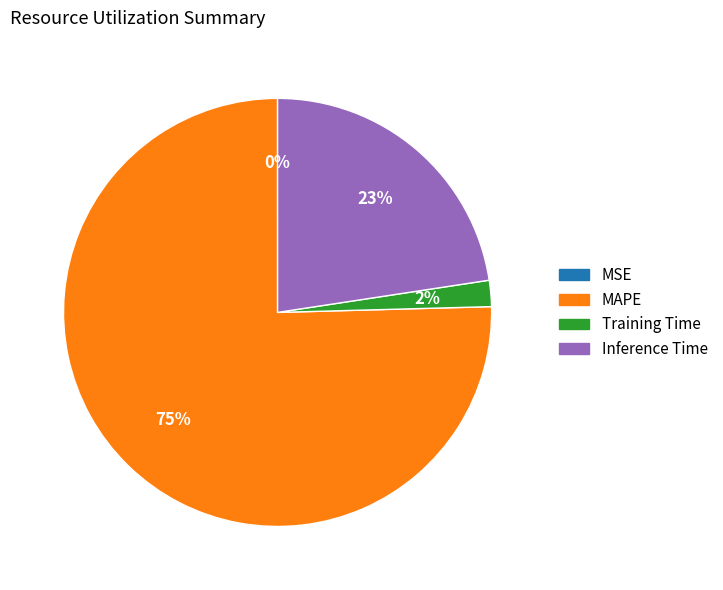

What percentage is the Inference Time slice, to the nearest percent?

23%